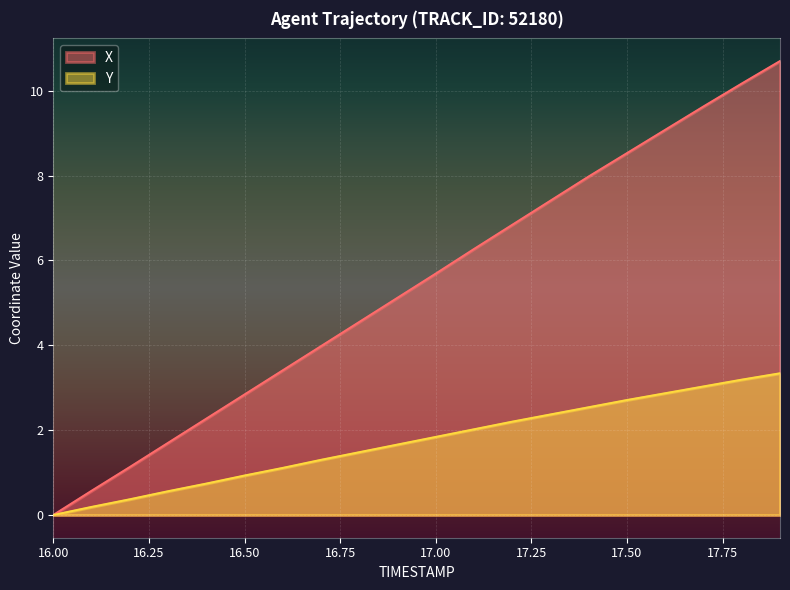

Where is X nearest to the value 5?

16.9